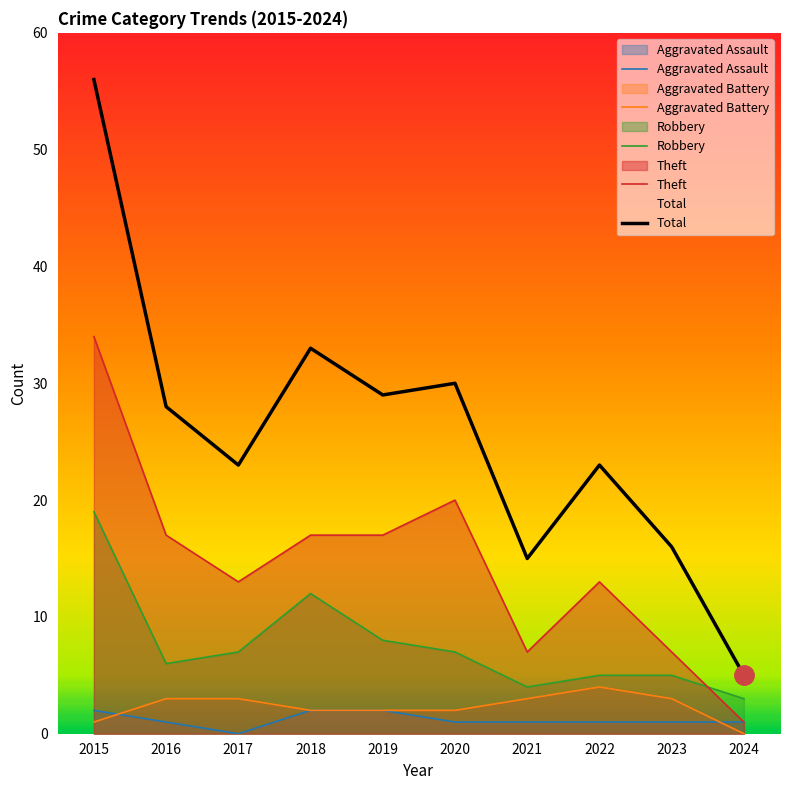

True or false: Theft has more than 2 interior local peaks.

False